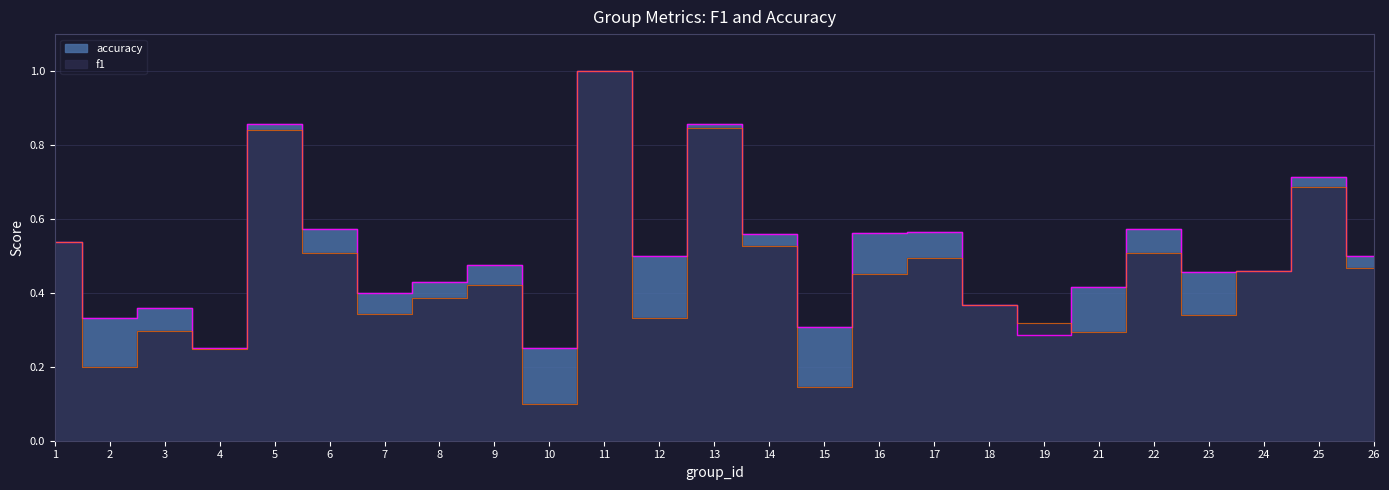

Reading left to right, extract all data points from this chart.

f1: 0.5	0.2	0.3	0.2	0.8	0.5	0.3	0.4	0.4	0.1	1.0	0.3	0.8	0.5	0.1	0.4	0.5	0.4	0.3	0.3	0.5	0.3	0.5	0.7	0.5
accuracy: 0.5	0.3	0.4	0.2	0.9	0.6	0.4	0.4	0.5	0.2	1.0	0.5	0.9	0.6	0.3	0.6	0.6	0.4	0.3	0.4	0.6	0.5	0.5	0.7	0.5